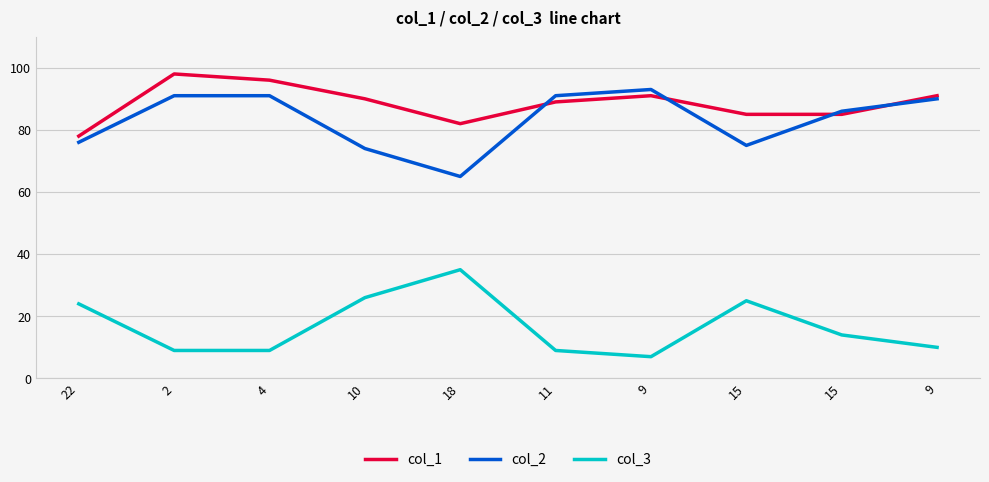

Is the value of col_1 at 9 greater than the value of col_2 at 18?

Yes